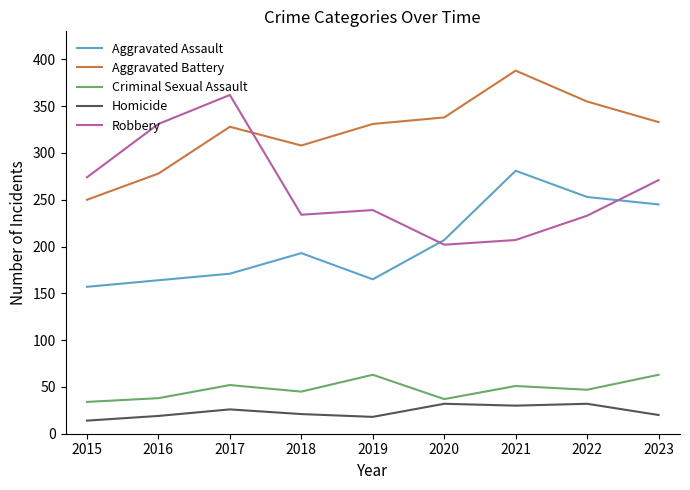

True or false: Homicide and Criminal Sexual Assault intersect in this chart.

False